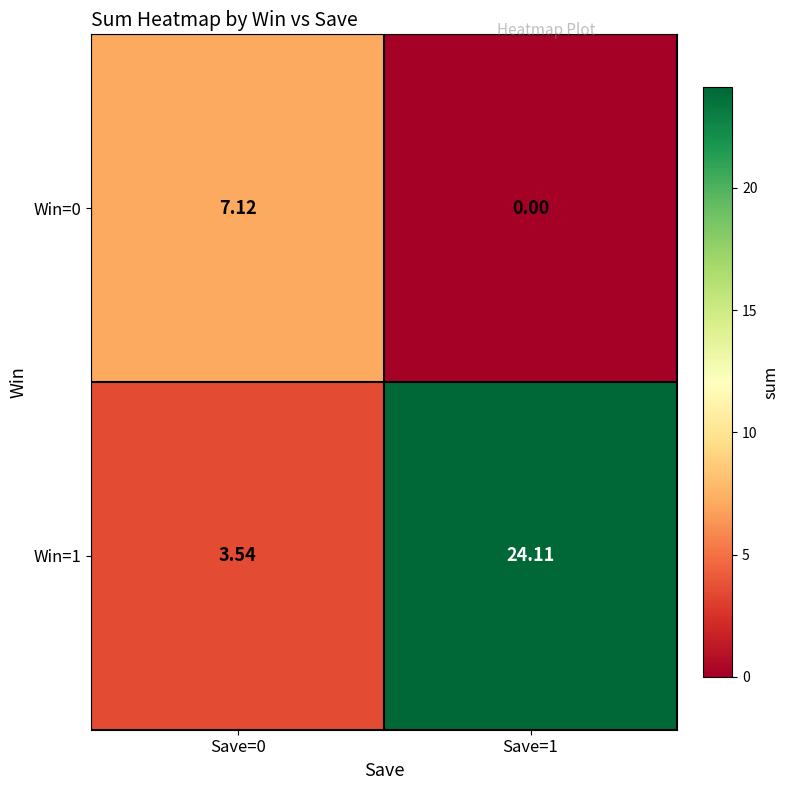

Is the value of Win=0 at Save=0 greater than the value of Win=1 at Save=1?

No